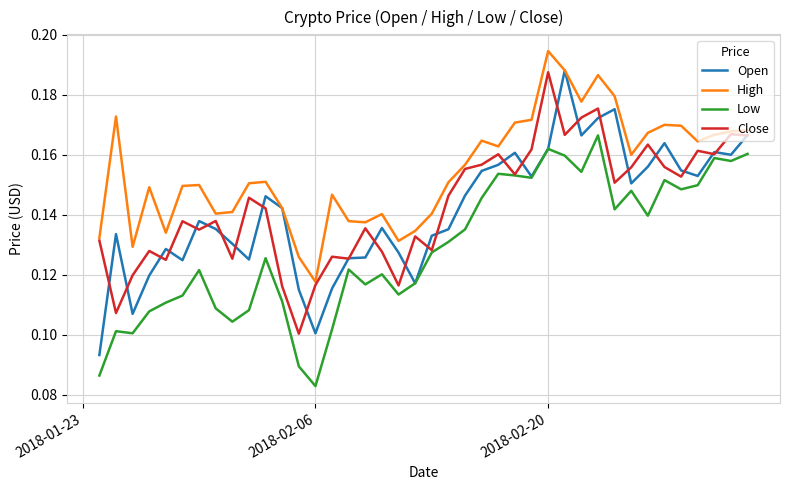

True or false: High and Low cross at least once.

False